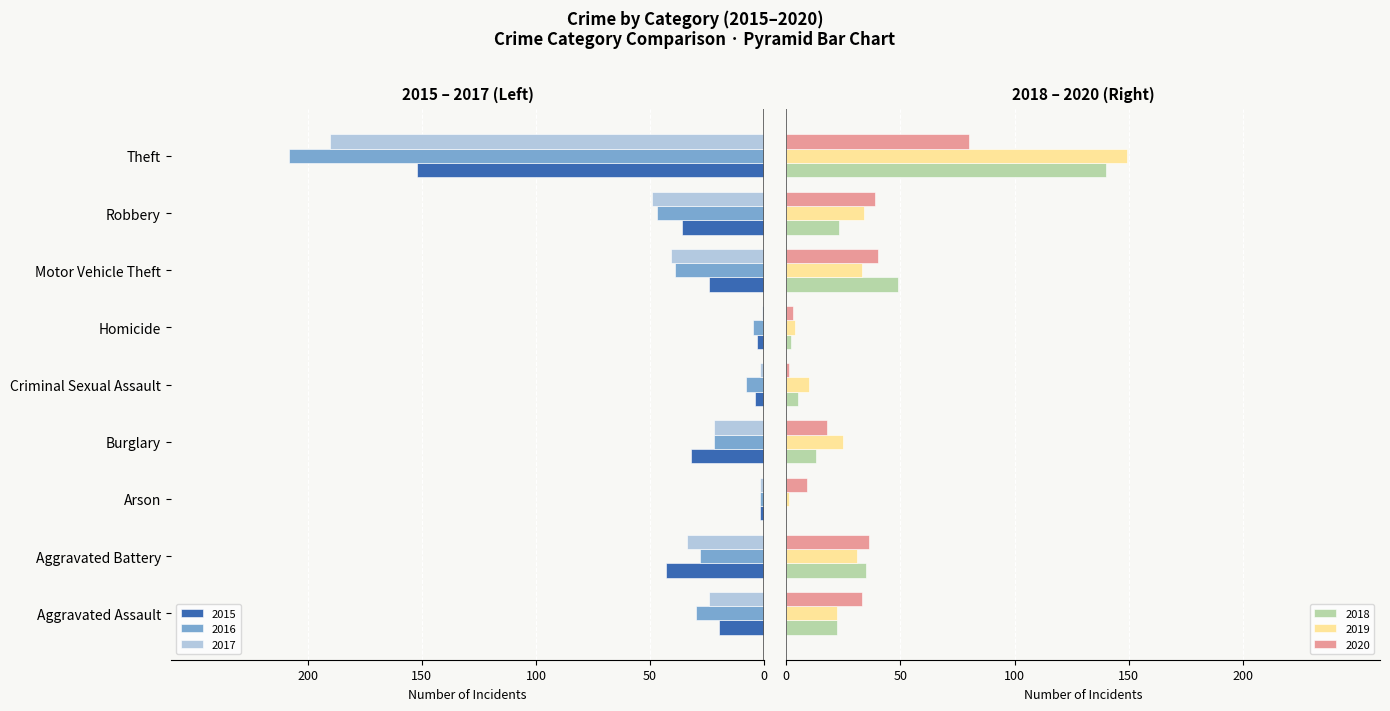

The 2018 series shows 140 at Theft. True or false?

True